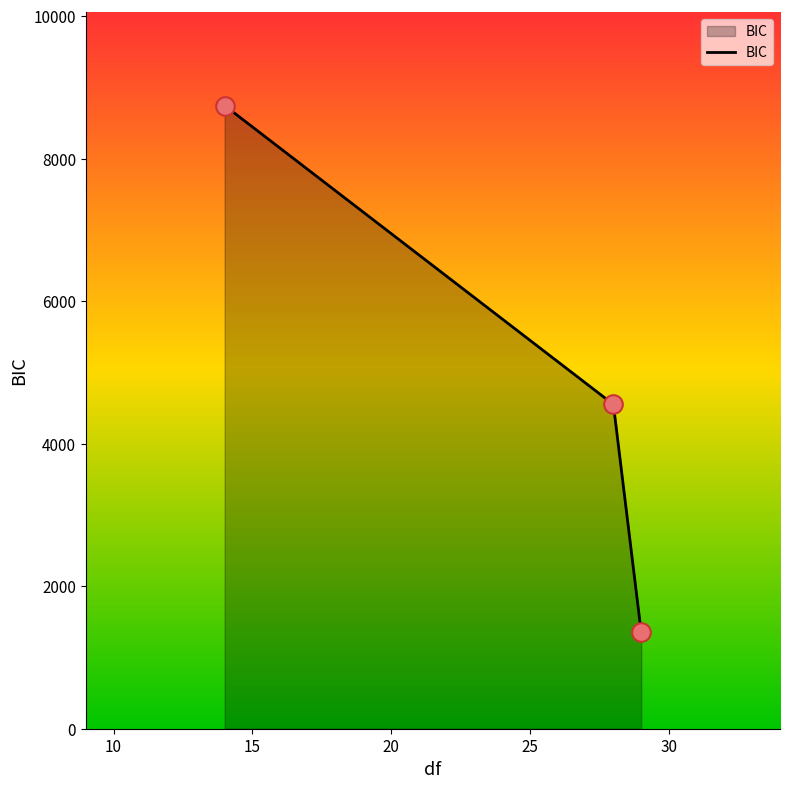

What is the average value?

4884.6